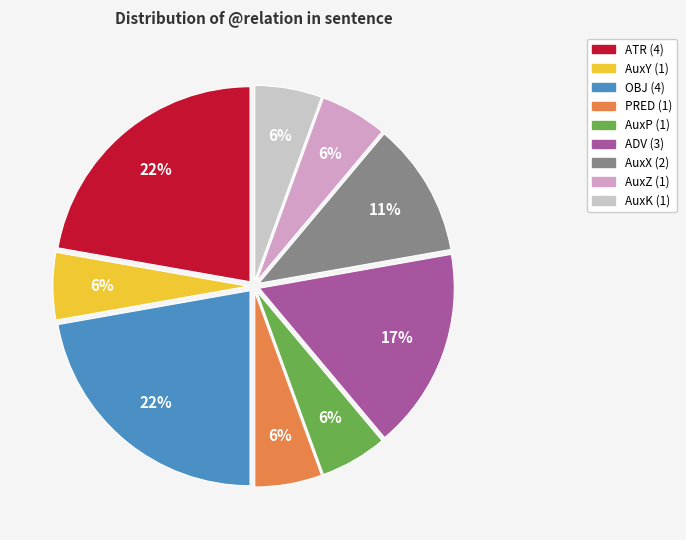

Is there any slice that represents more than half of the pie?

No